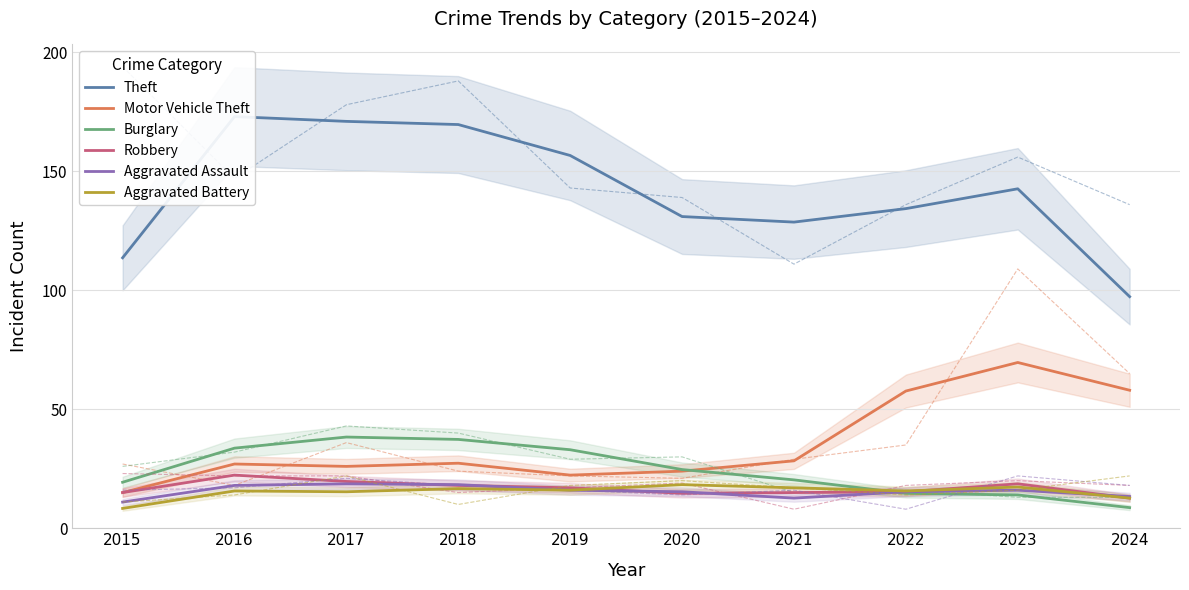

True or false: Aggravated Assault has more than 0 interior local peaks.

True